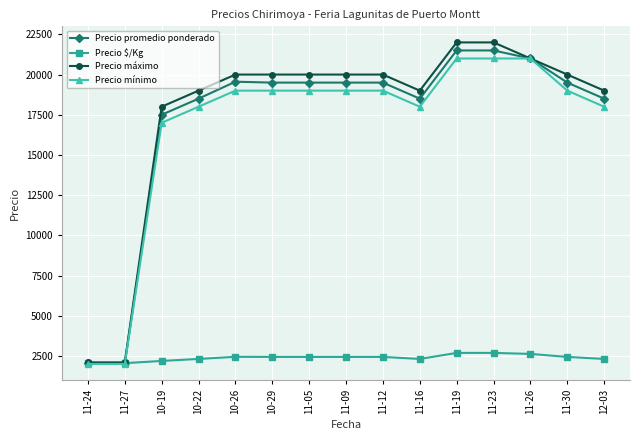

What is the difference between the highest and lowest values at 11-19?

19312